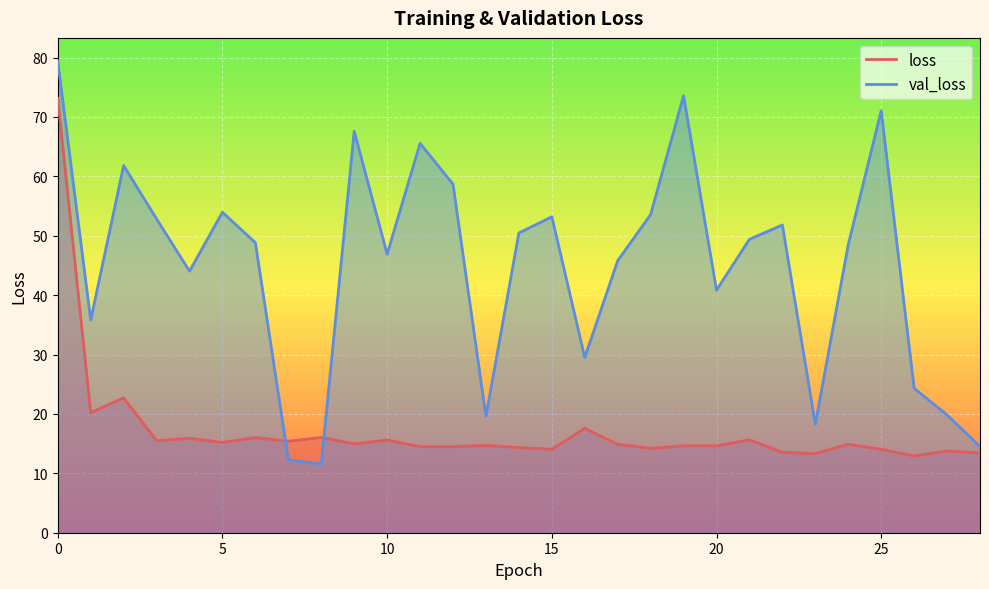

Reading left to right, what are all the values shown in this chart?

loss: 73.1	20.2	22.7	15.5	15.9	15.2	16.0	15.4	16.0	15.0	15.6	14.5	14.5	14.7	14.3	14.1	17.6	14.9	14.2	14.6	14.6	15.6	13.5	13.3	14.9	14.0	12.9	13.8	13.4
val_loss: 79.3	35.8	61.8	52.8	44.0	54.0	48.8	12.3	11.6	67.6	46.9	65.6	58.7	19.6	50.5	53.2	29.5	45.8	53.6	73.6	40.8	49.4	51.8	18.3	48.5	71.0	24.3	19.8	14.5